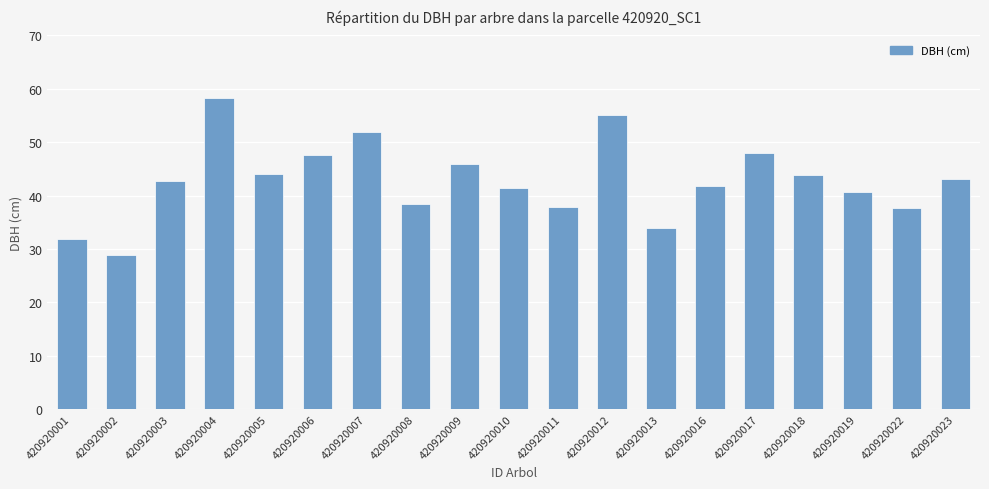

Which label corresponds to the smallest value in the chart?

420920002